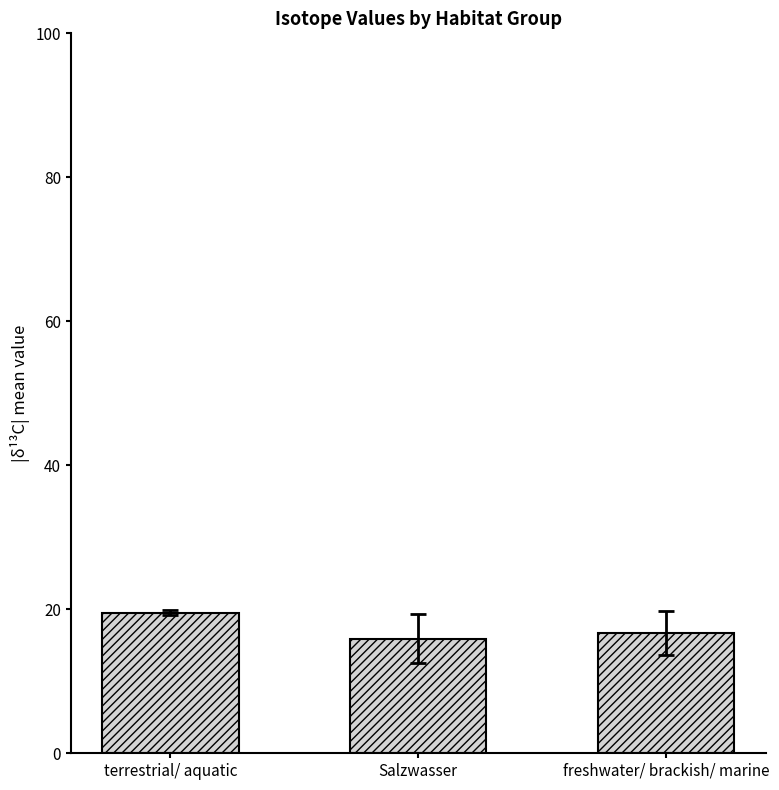

What position from the right is freshwater/ brackish/ marine?

1